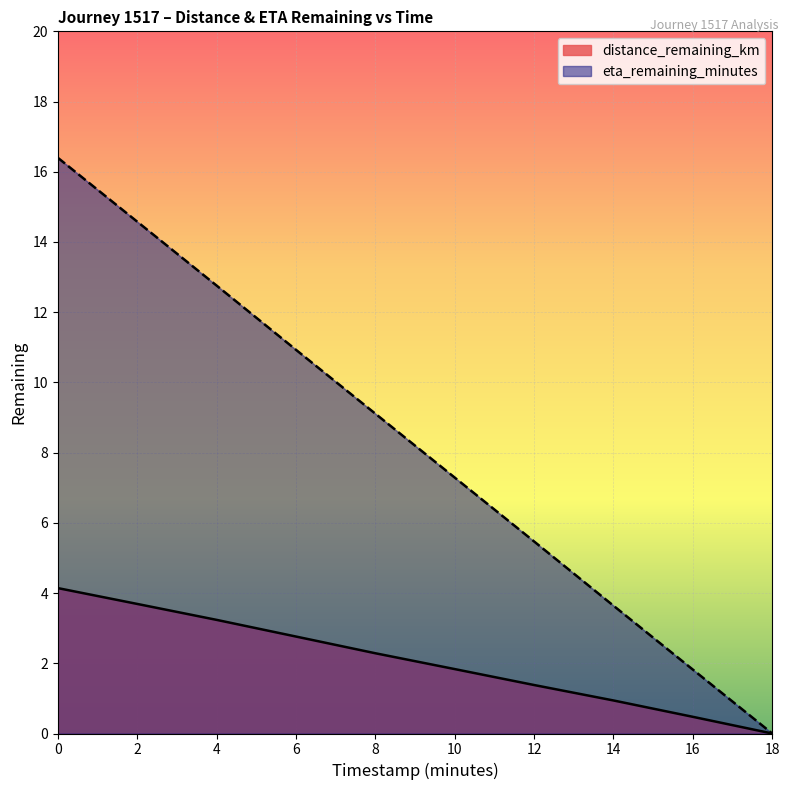

Reading left to right, what are all the values shown in this chart?

distance_remaining_km: 0=4.1	2=3.7	4=3.2	6=2.8	8=2.3	10=1.8	12=1.4	14=0.9	16=0.5	18=0.0
eta_remaining_minutes: 0=16.4	2=14.6	4=12.8	6=10.9	8=9.1	10=7.3	12=5.5	14=3.6	16=1.8	18=0.0